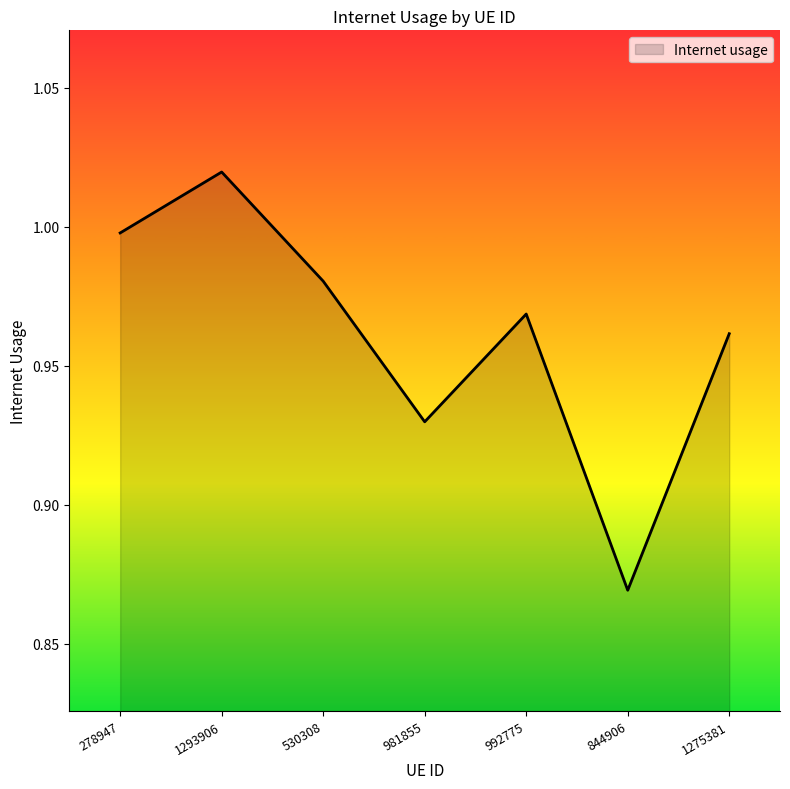

Between 278947 and 1275381, which is larger?

278947